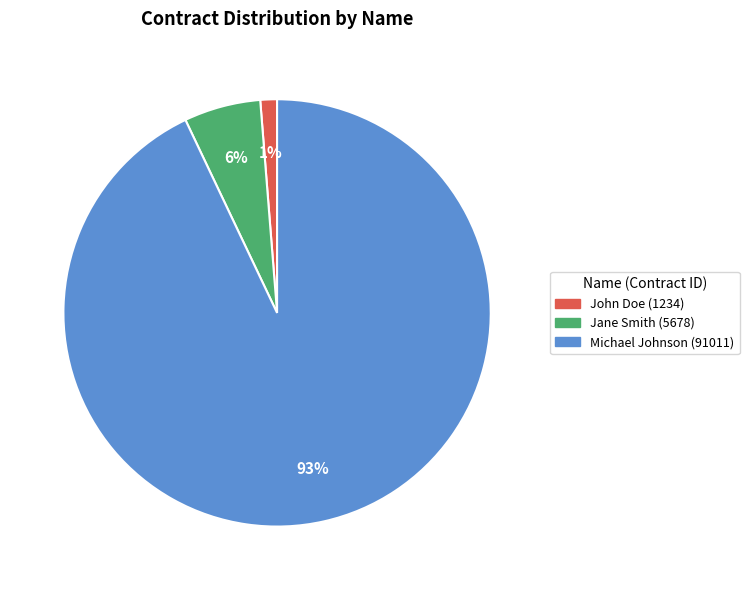

To the nearest percent, what is the combined percentage of Jane Smith and Michael Johnson?

99%